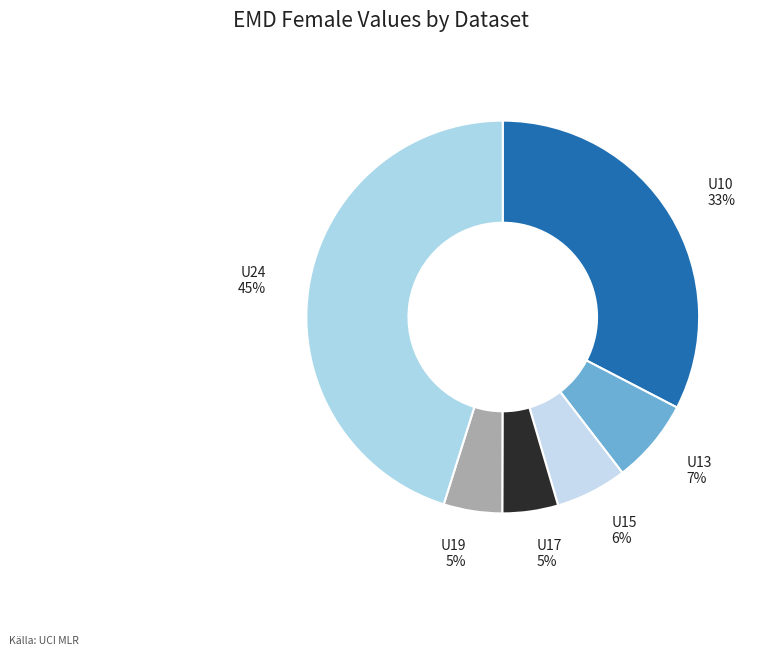

Is it true that U24 is 58% of the pie?

False